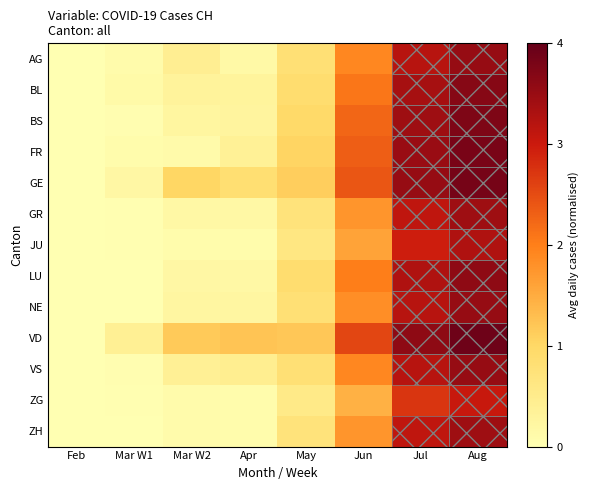

At how many categories does at least one series exceed 0?

7